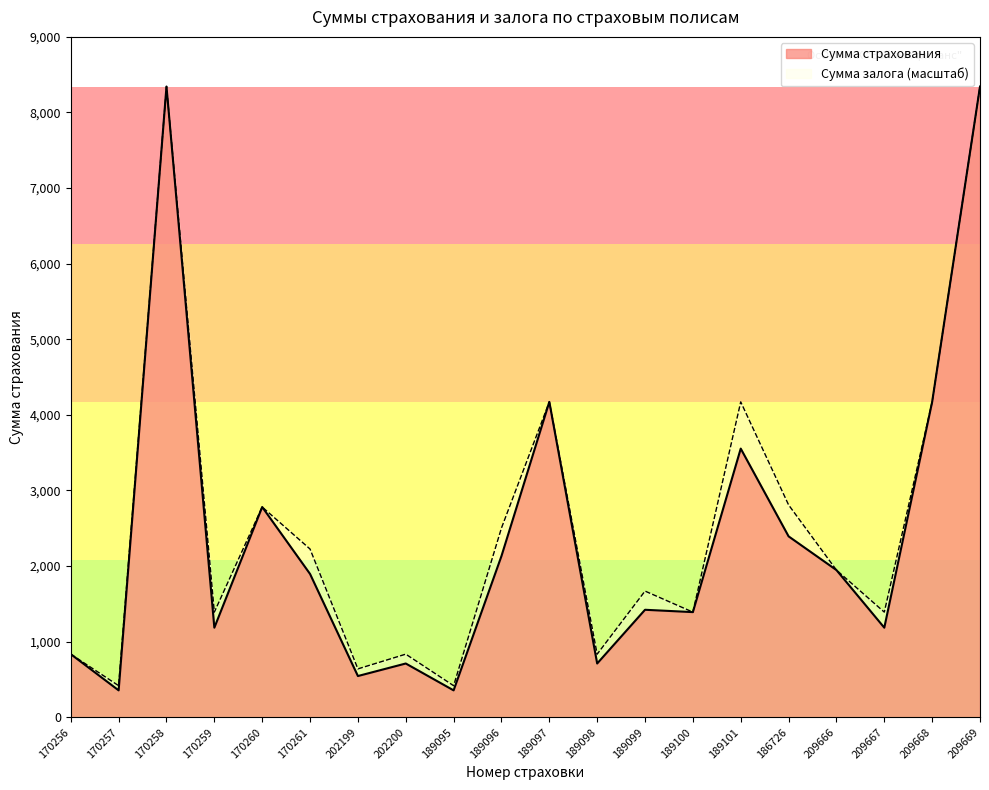

Between 170258 and 189099, which series saw the biggest shift?

Сумма страхования